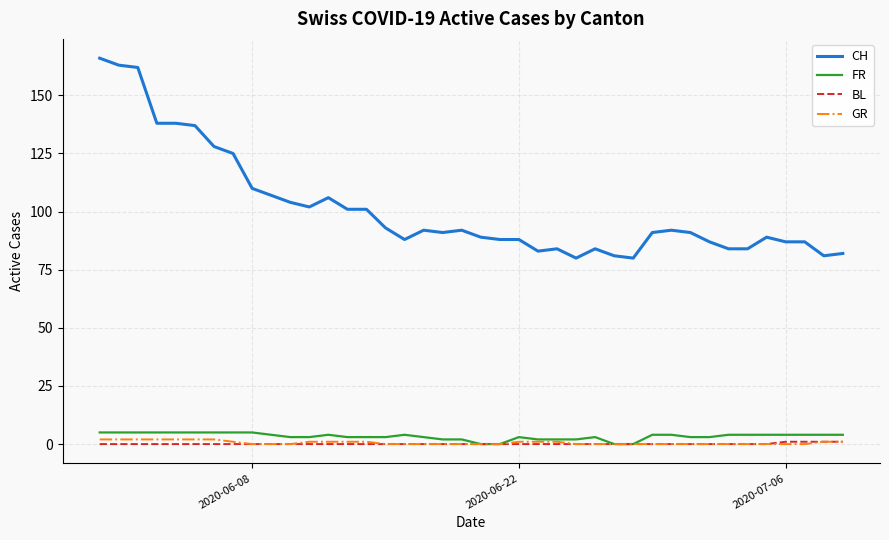

True or false: CH and FR cross at least once.

False